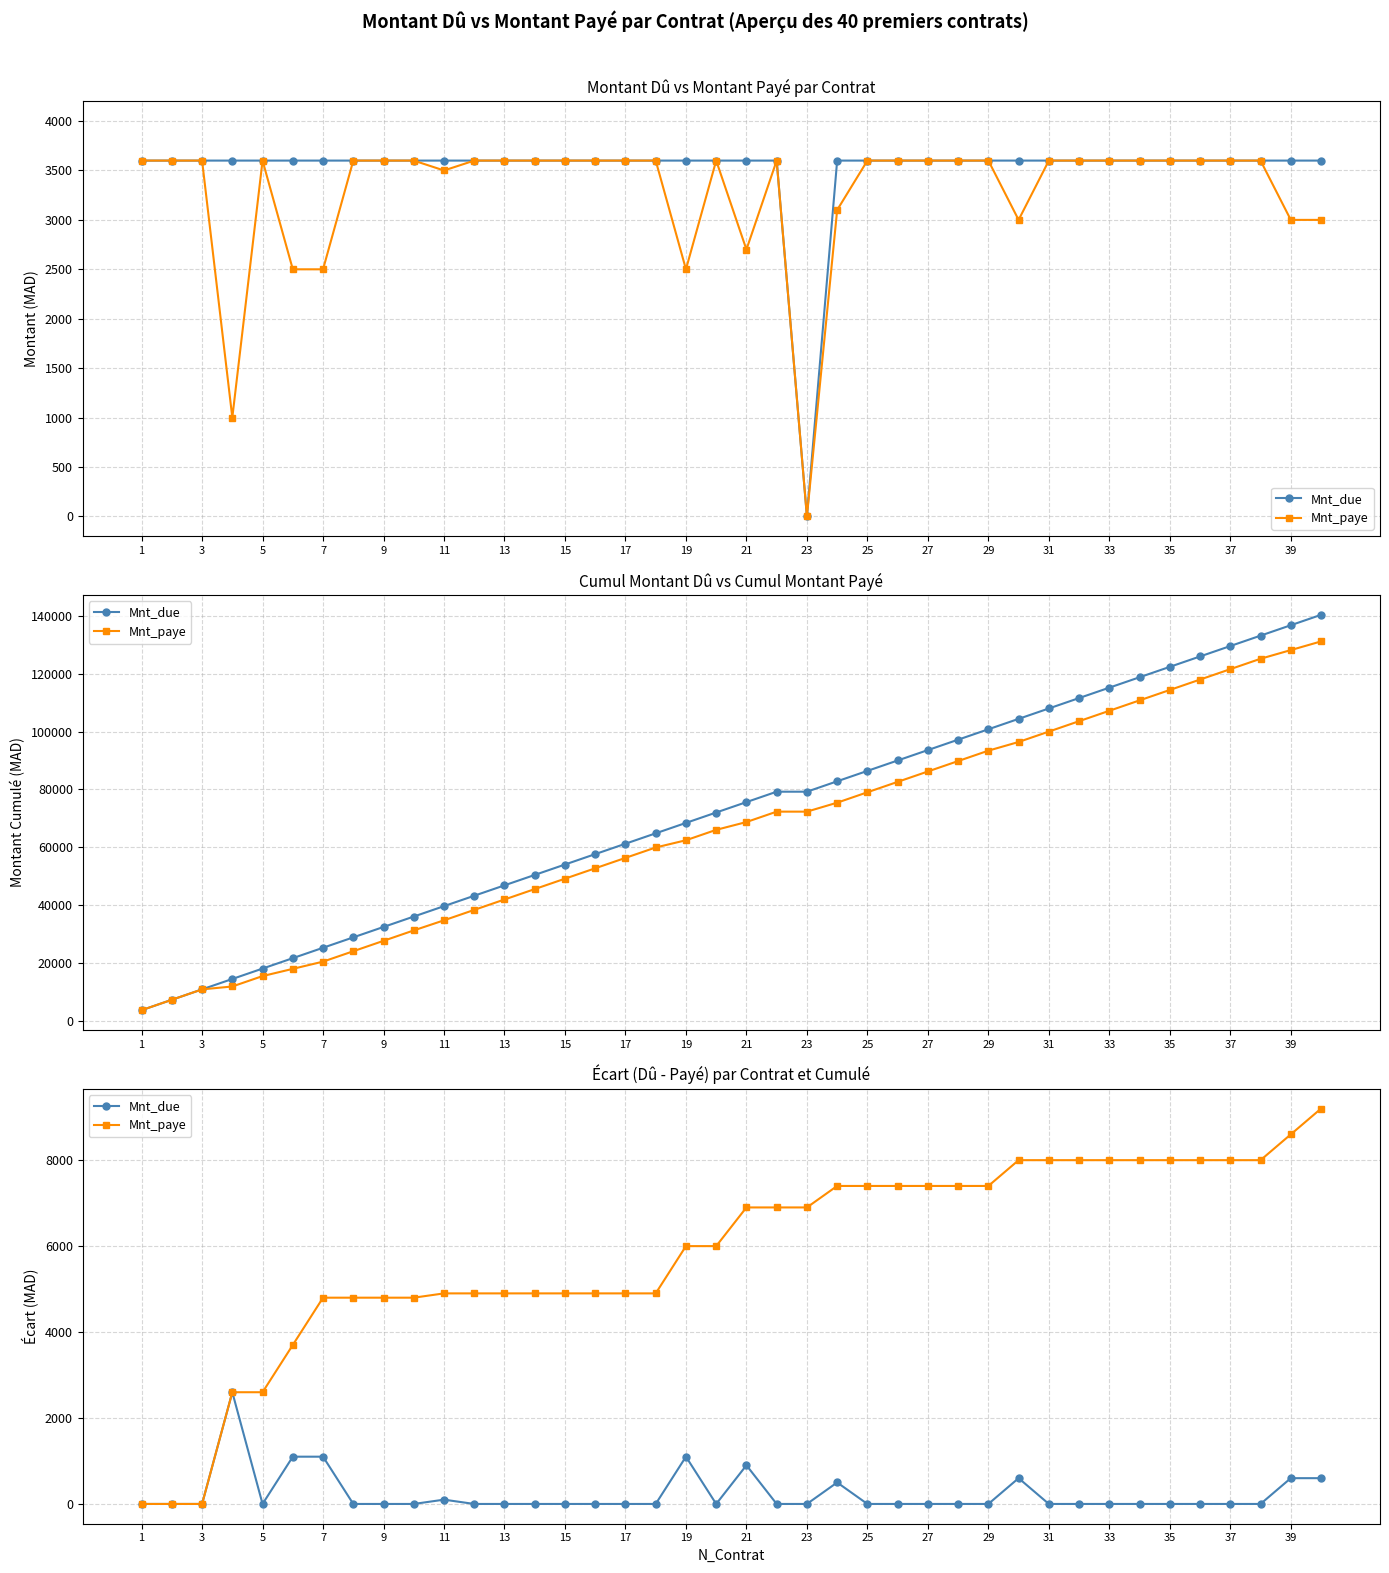

How many data points in Mnt_due are above 0?

10